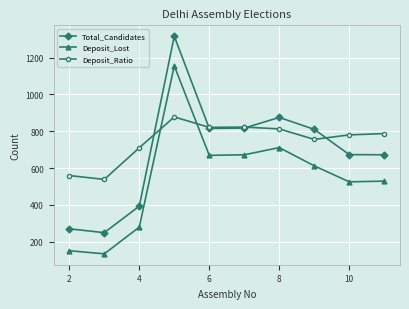

What are all the series names shown in the legend?

Total_Candidates, Deposit_Lost, Deposit_Ratio